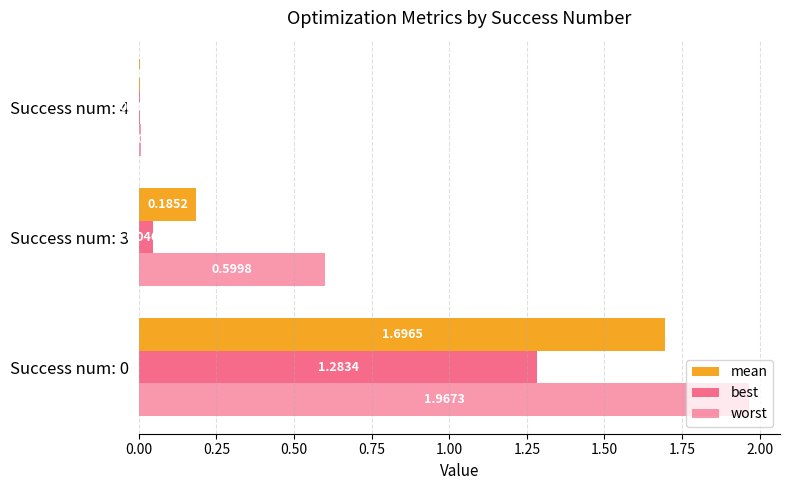

What is the sum of all best values?

1.3